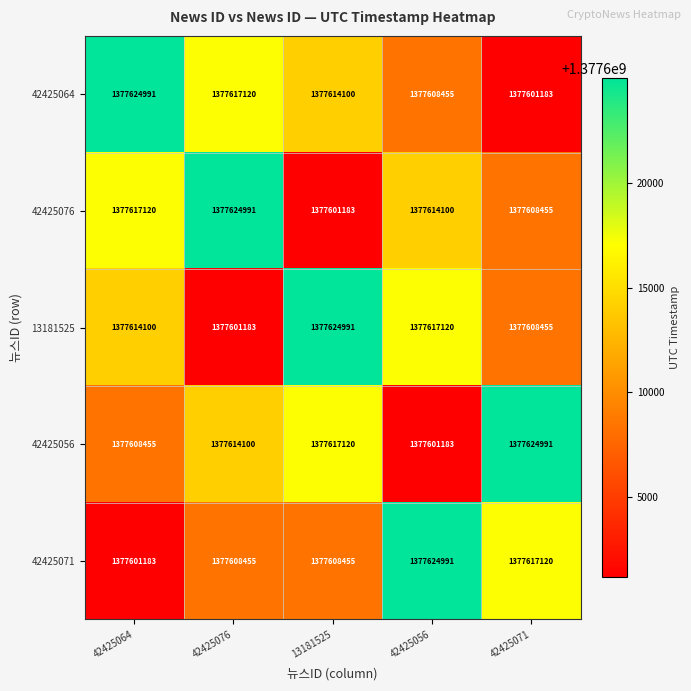

List the labels in order of 13181525 value, smallest first.

42425076, 42425071, 42425064, 42425056, 13181525